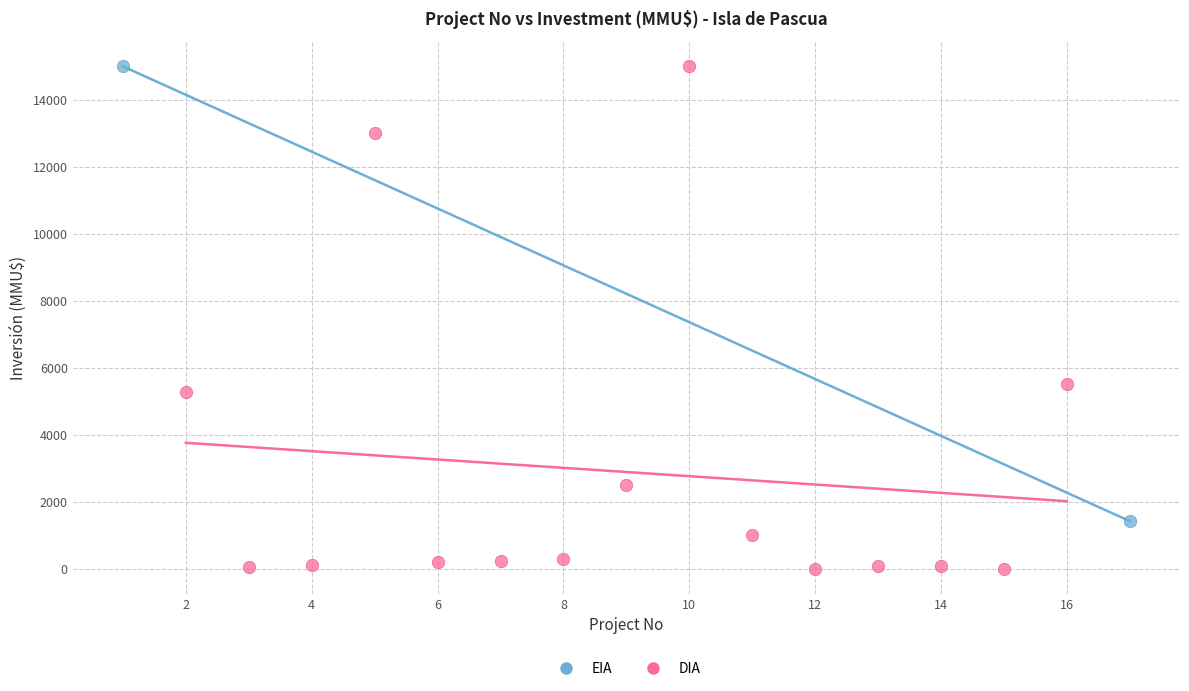

Which series has the widest spread of Y values?

DIA